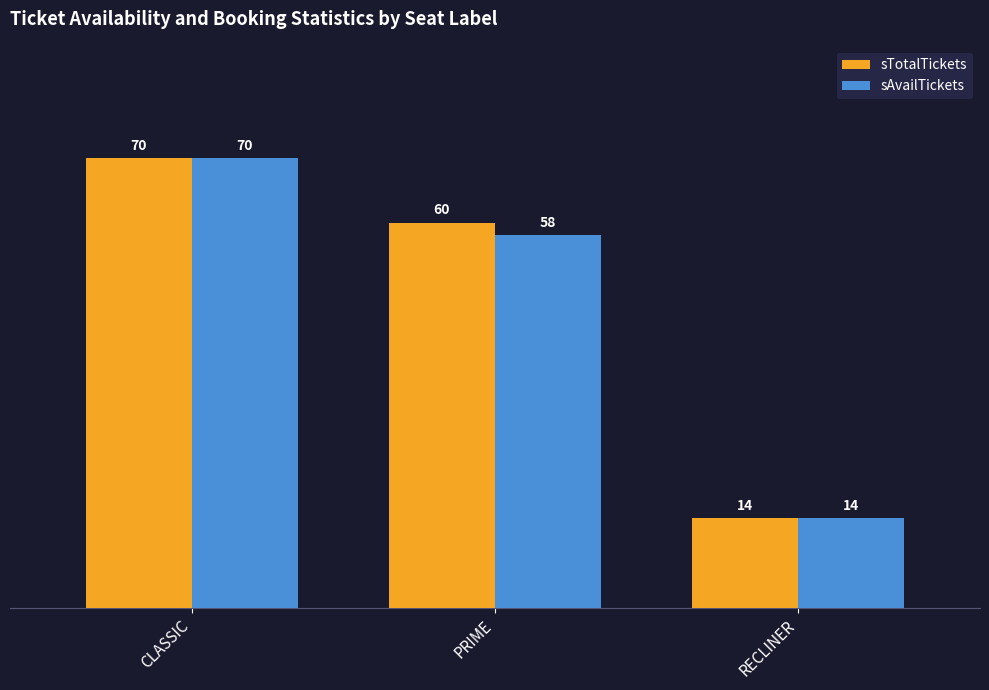

The sTotalTickets series shows 70 at CLASSIC. True or false?

True